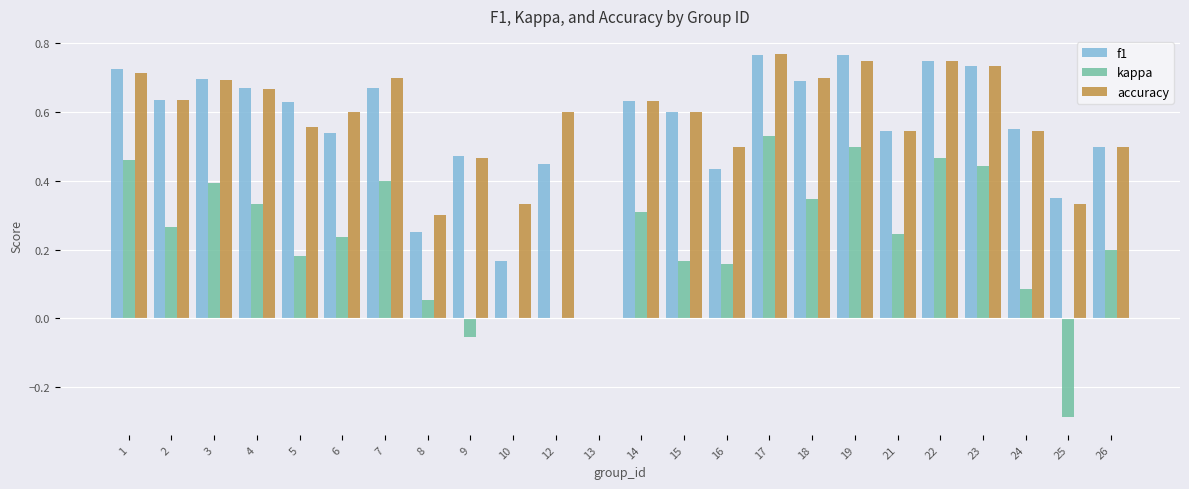

At which label does kappa reach its peak?

17